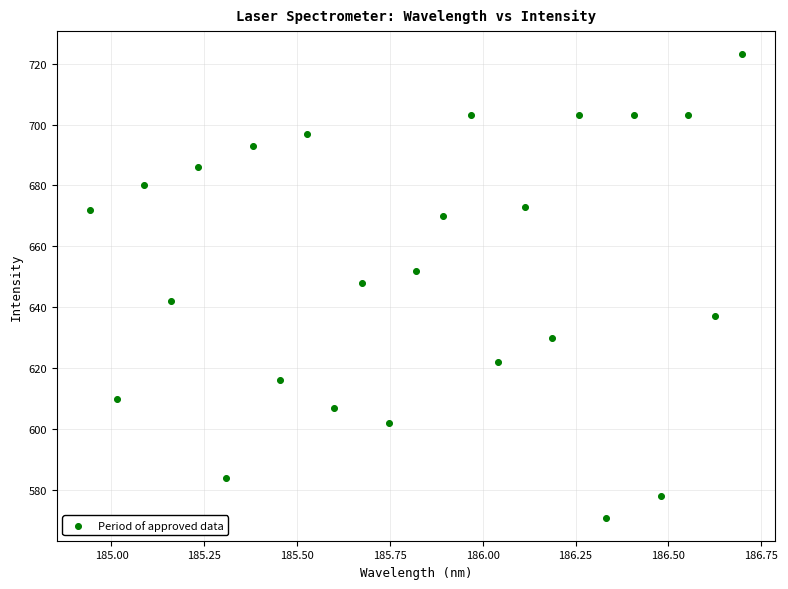

What is the range of Y values (max minus min)?

152